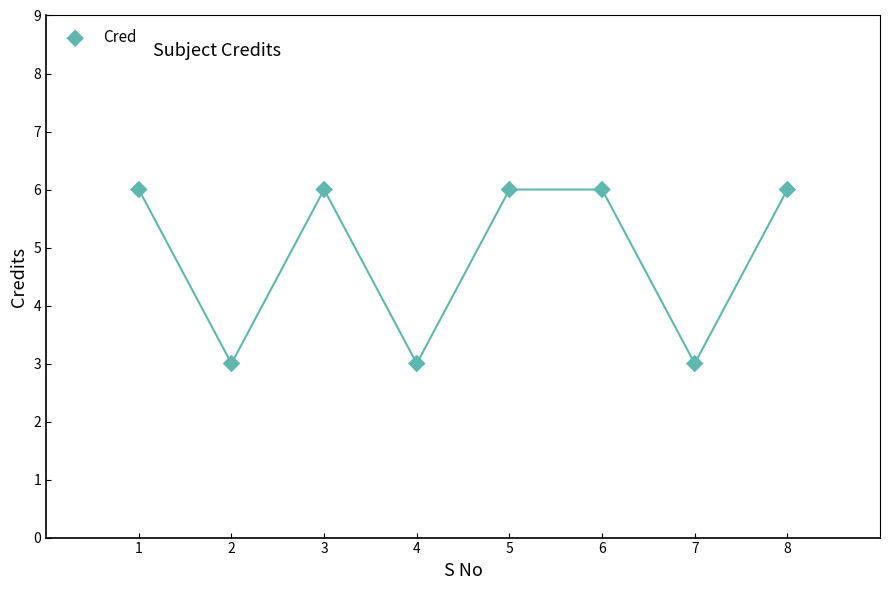

What is the range of X values (max minus min)?

7